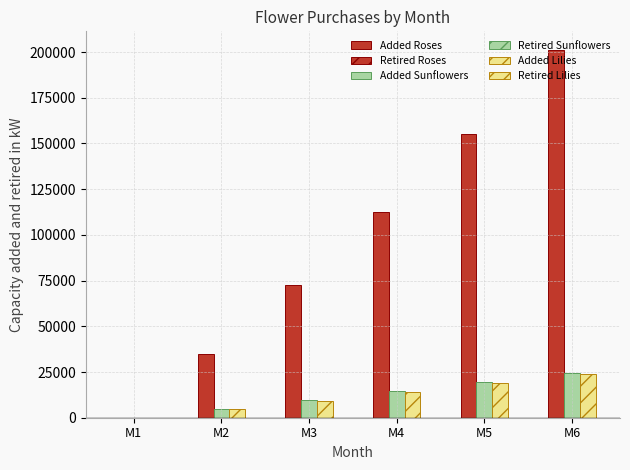

Which series has the largest range (max minus min)?

Added Roses